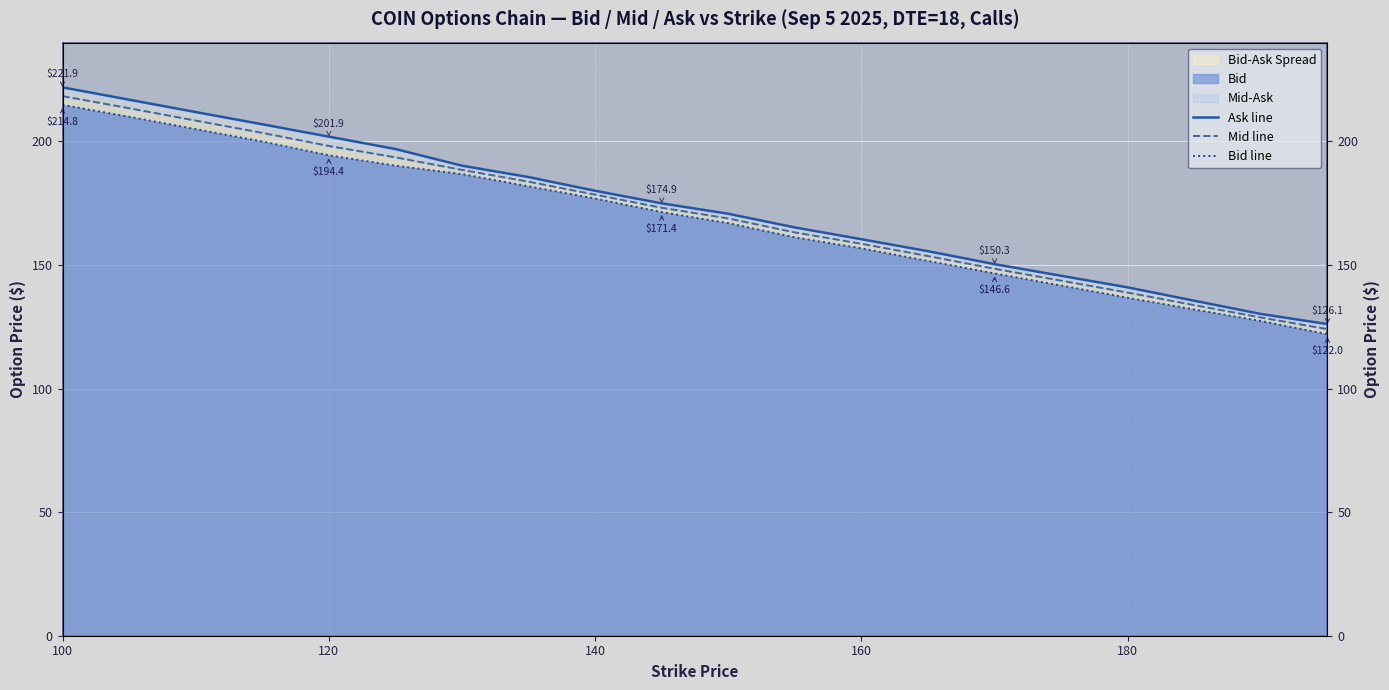

What is the label of the 4th point from the left?

160